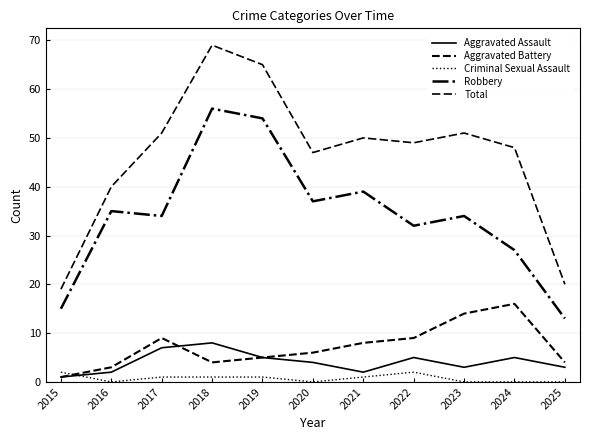

How many lines are shown in the chart?

5